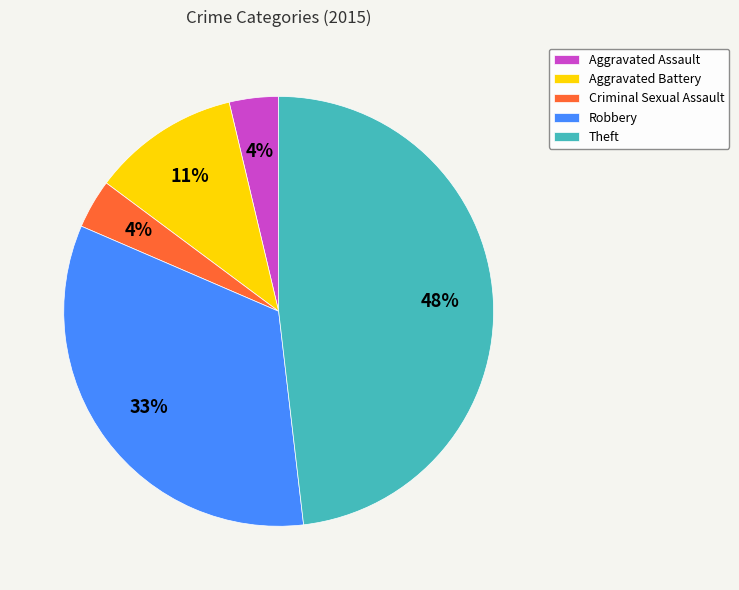

True or false: Robbery accounts for 33% of the total.

True